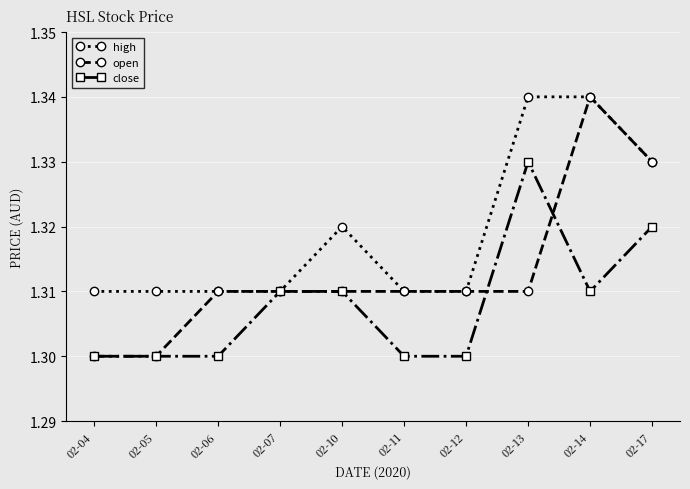

List the series in order of their overall mean, highest first.

high, open, close